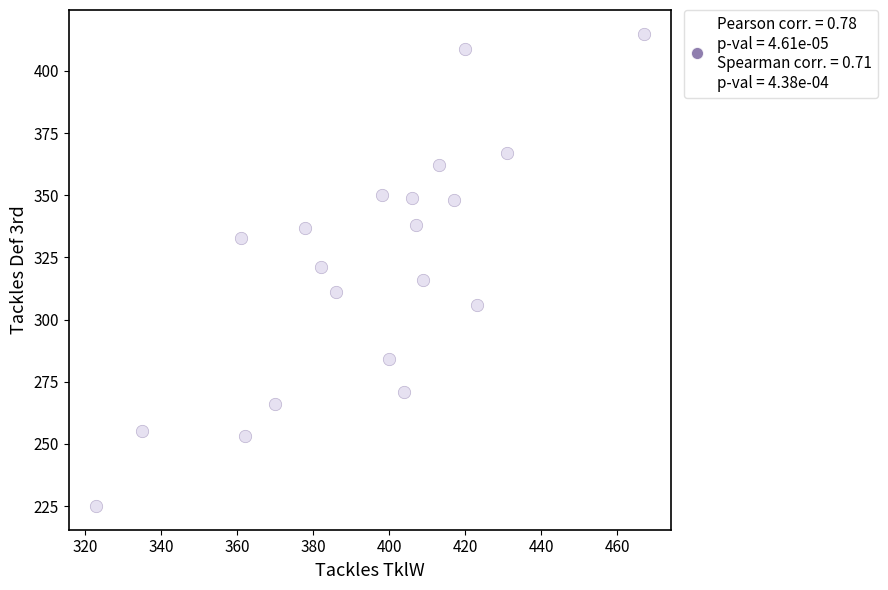

List the coordinates of all points as (Y, X) pairs, reading left to right.

(225, 323)  (255, 335)  (333, 361)  (253, 362)  (266, 370)  (337, 378)  (321, 382)  (311, 386)  (350, 398)  (284, 400)  (271, 404)  (349, 406)  (338, 407)  (316, 409)  (362, 413)  (348, 417)  (409, 420)  (306, 423)  (367, 431)  (415, 467)